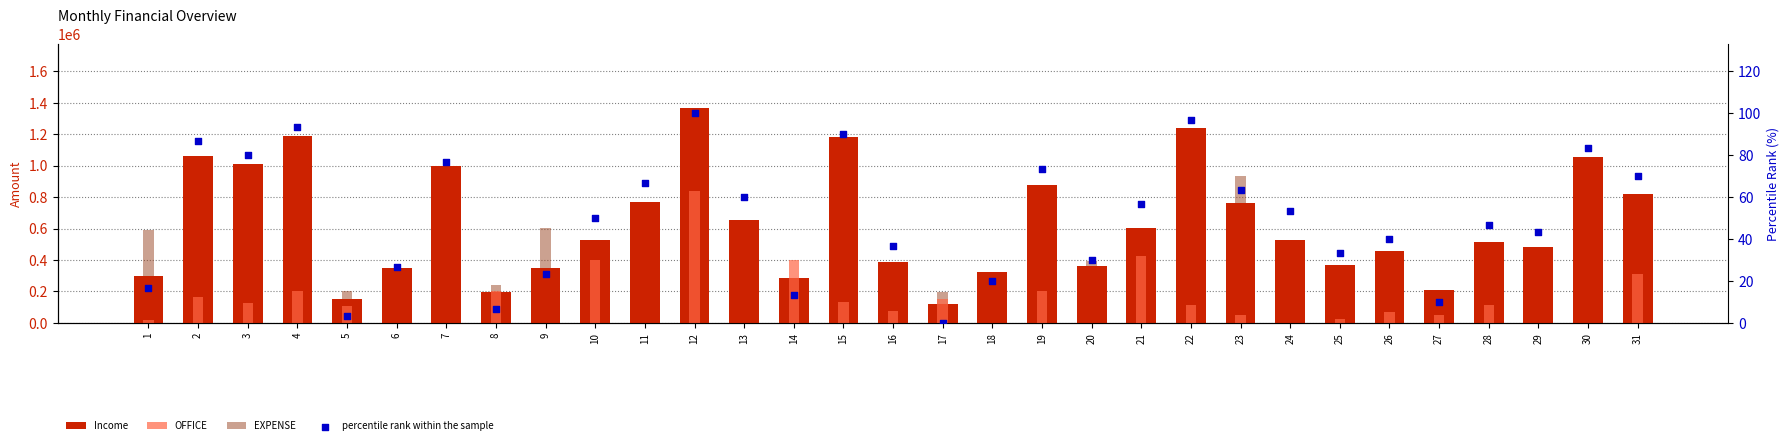

At how many categories does at least one series exceed 1097611?

4